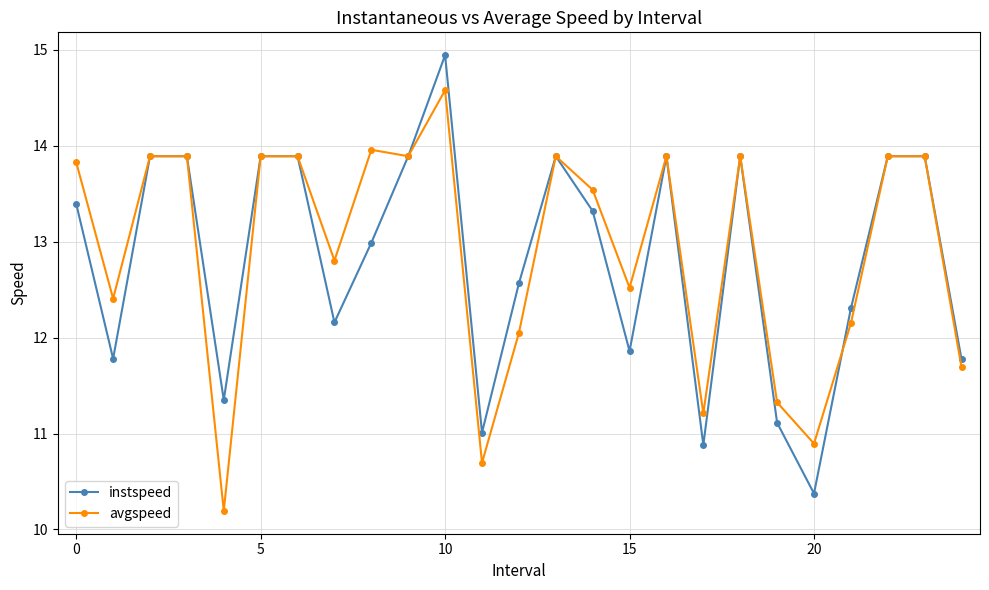

Which series has the widest spread of values?

instspeed